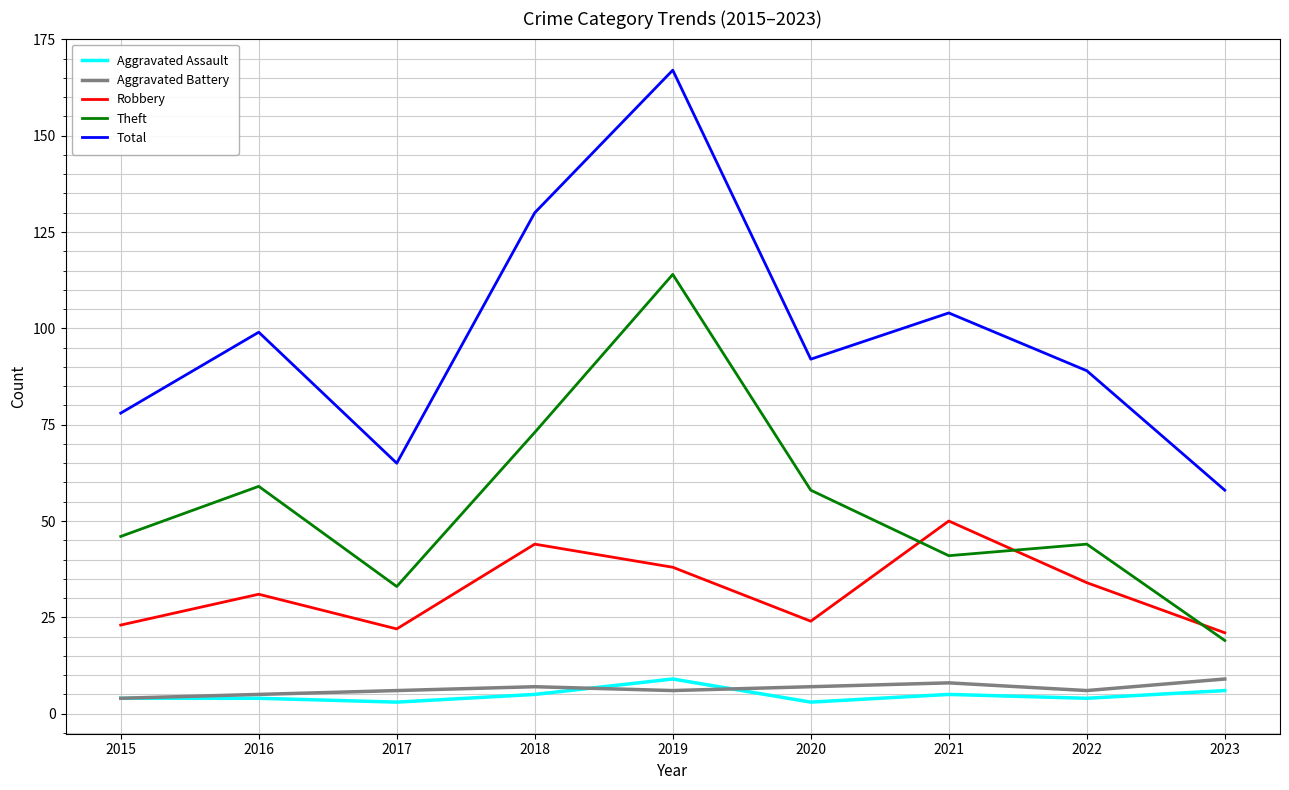

What are all the series names shown in the legend?

Aggravated Assault, Aggravated Battery, Robbery, Theft, Total